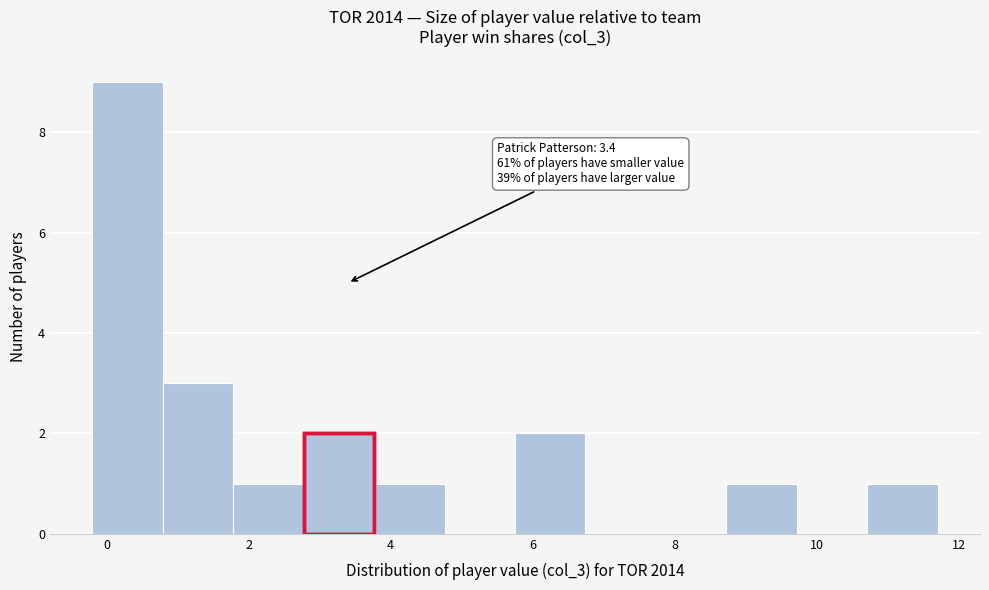

Over which range of the x-axis is the bar tallest?

-0.2 to 0.8